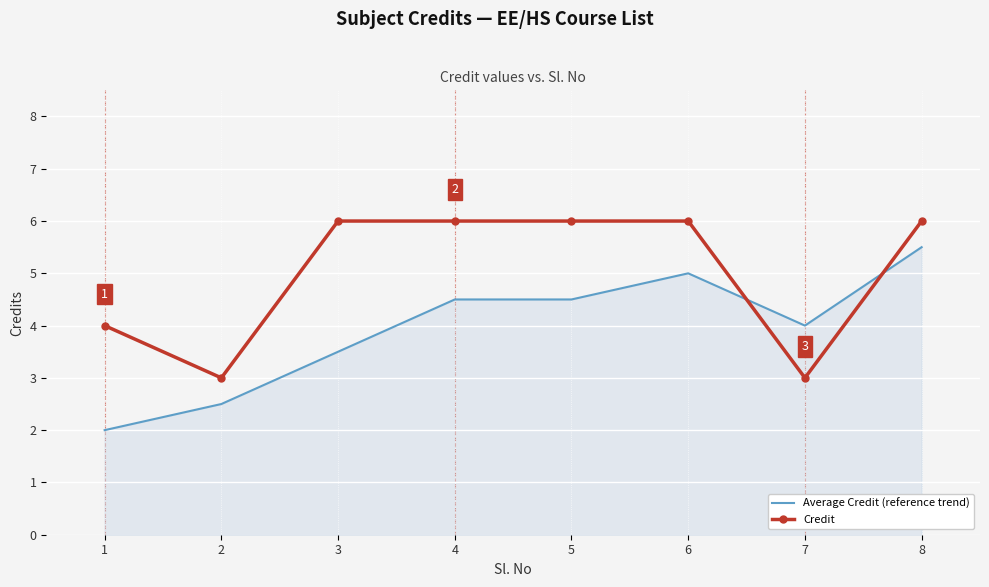

How many distinct data groups are displayed?

2